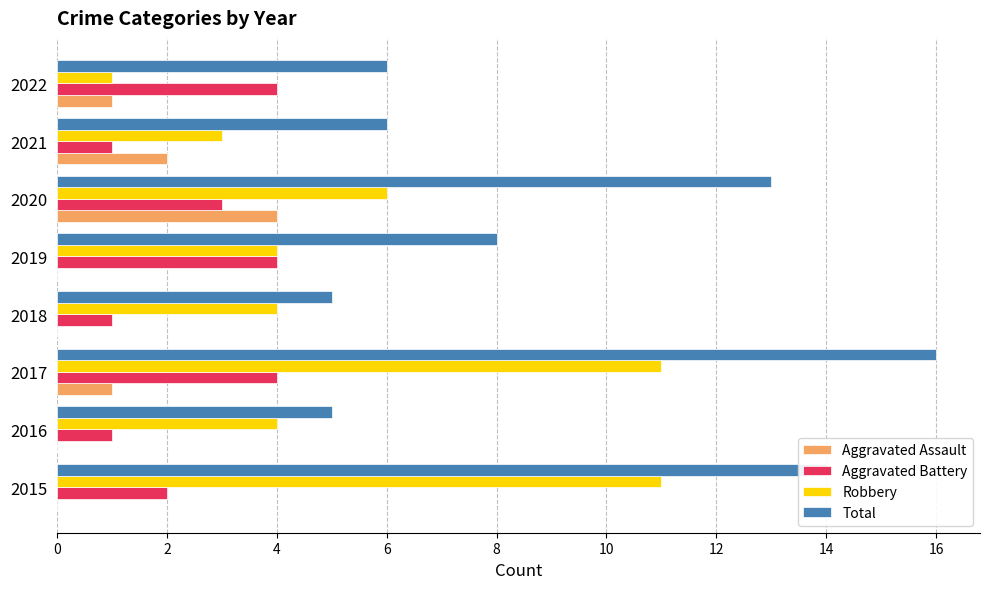

True or false: Aggravated Battery has a value of 1 at 2016.

True